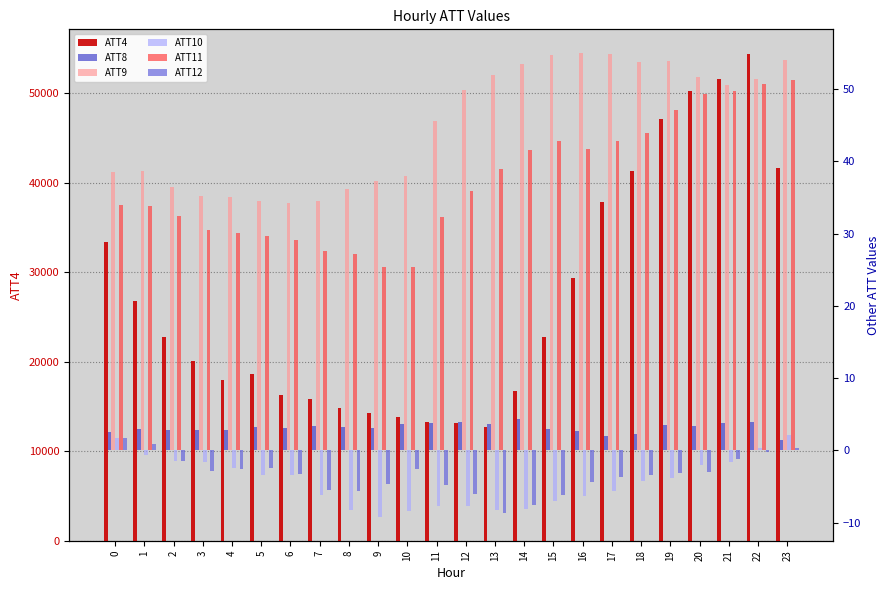

Between 1 and 16, which series saw the biggest shift?

ATT4